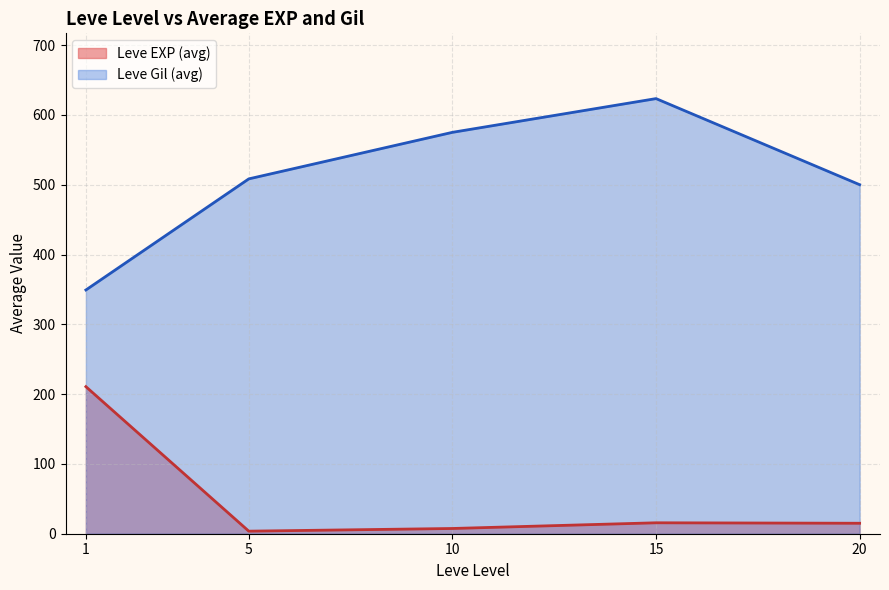

What is the difference between the maximum and minimum values in the Leve Gil (avg) series?

274.2